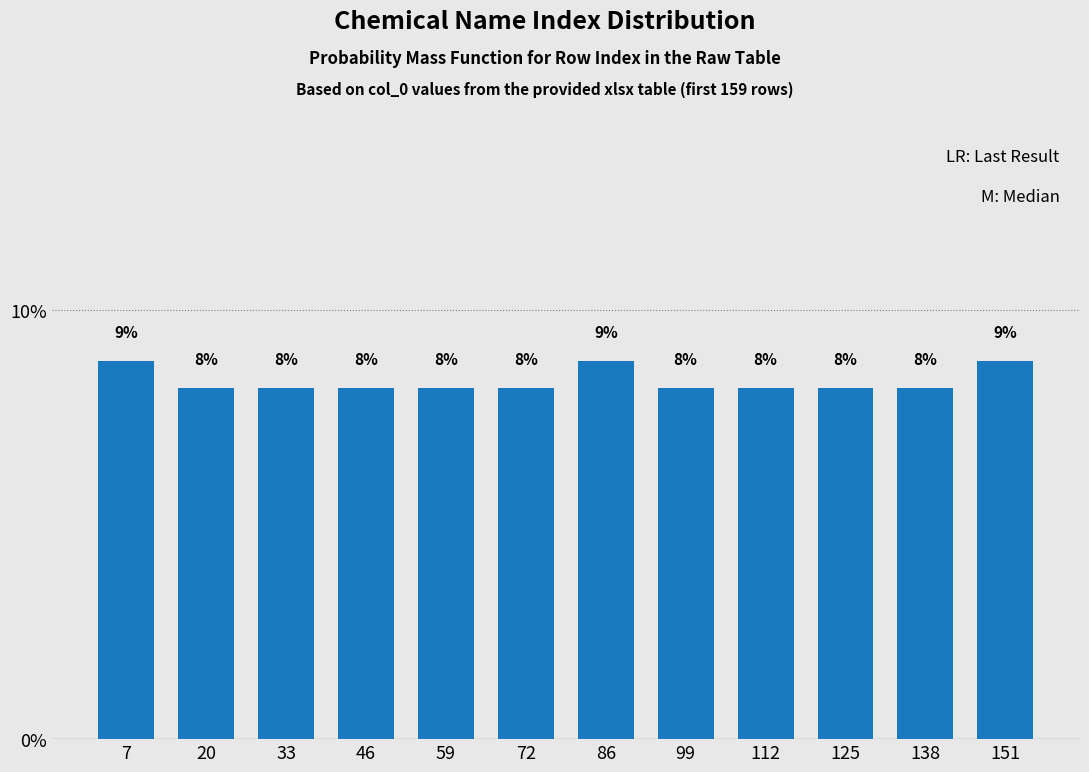

How many bars are there in total?

12